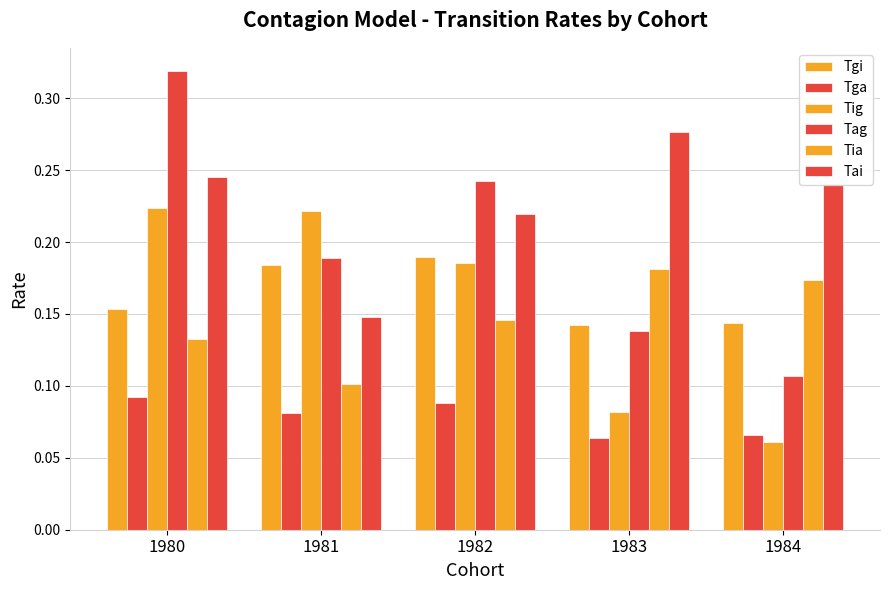

What is the total value across all series at 1981?

0.9